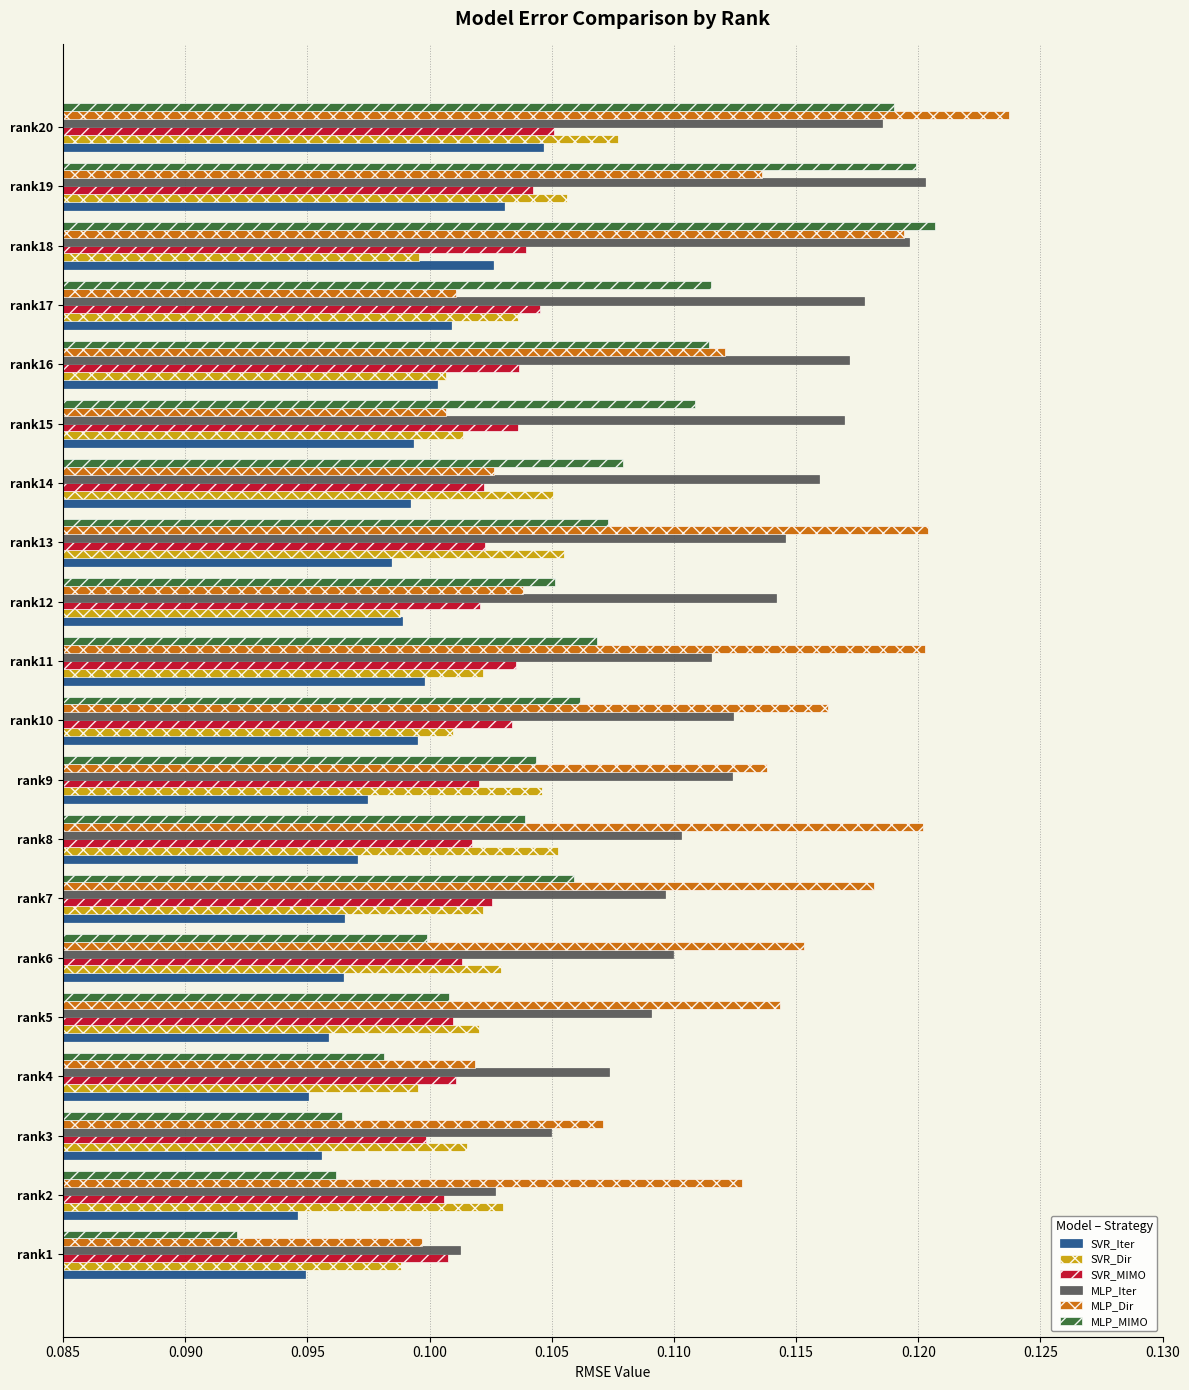

Which series changed the most between rank6 and rank18?

MLP_MIMO